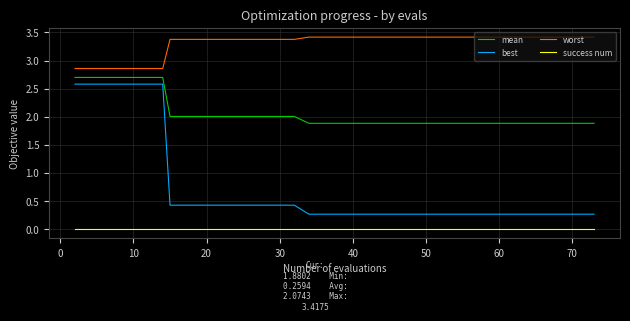

True or false: worst and mean intersect in this chart.

False